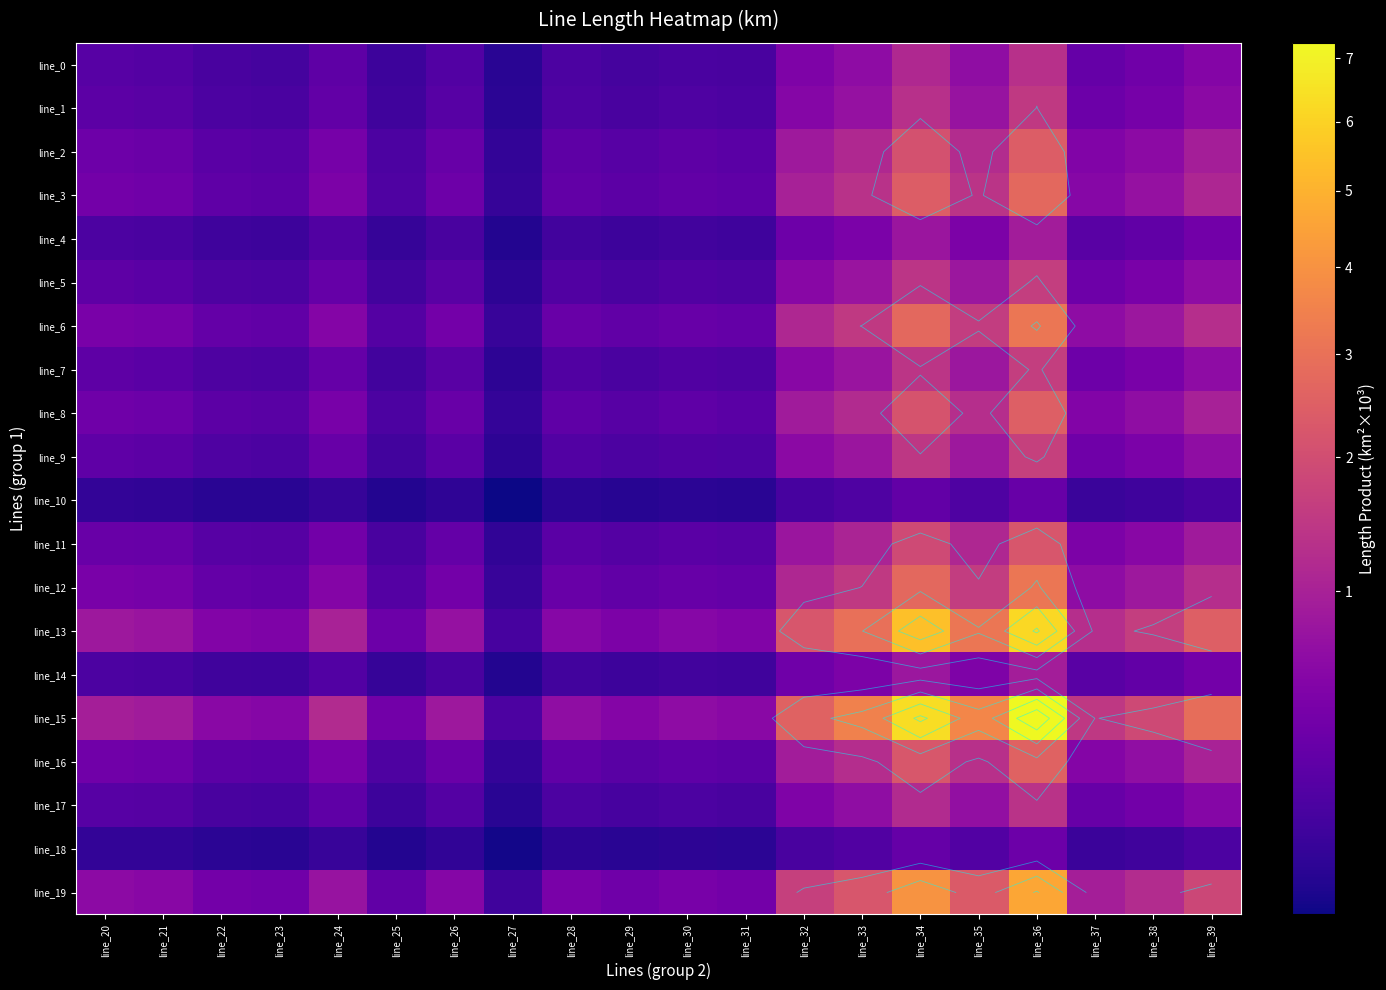

What is the difference between the maximum and minimum values in the line_7 series?

1.6